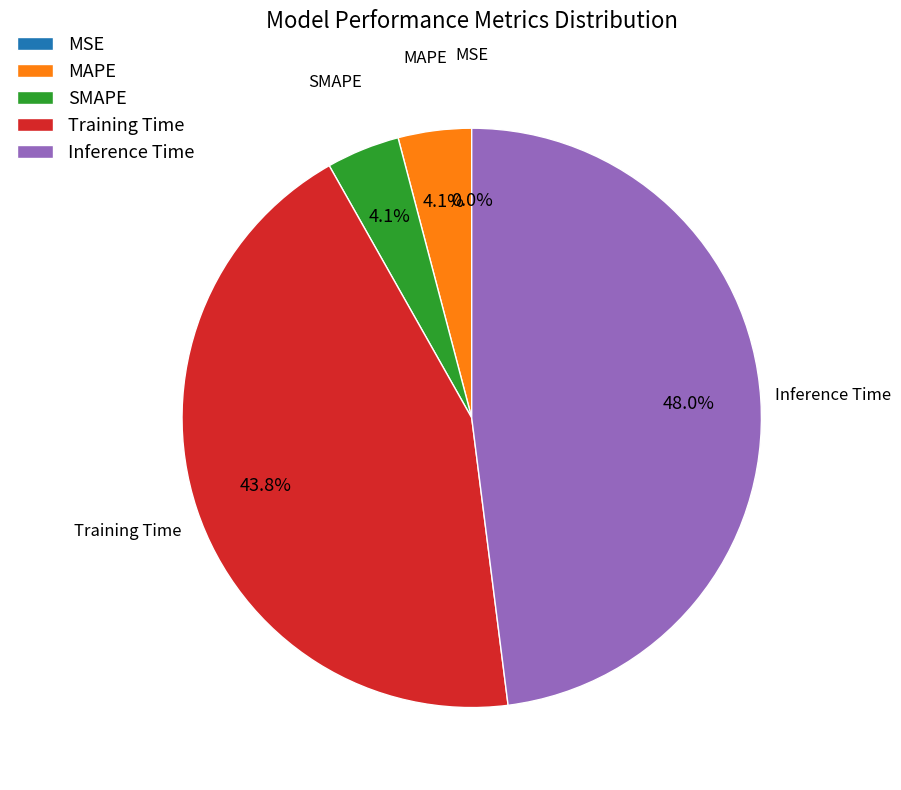

How many segments does this pie chart have?

5